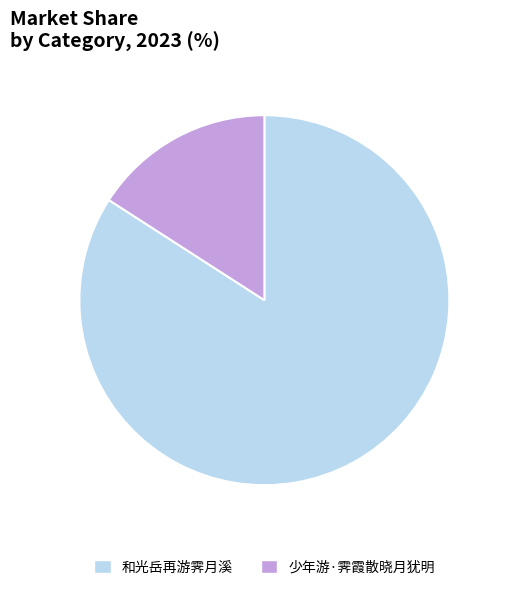

Is 少年游·霁霞散晓月犹明 the majority of the pie?

No